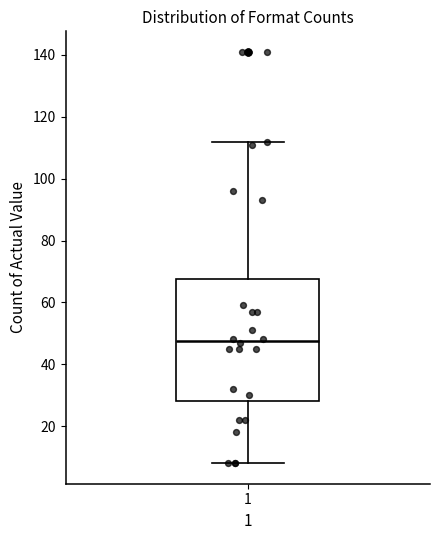

Read this box plot against the y-axis: the position of the median line, the range covered by the box, and the ends of both whiskers. The values are not printed on the chart, so give them approximately, as read against the axis.

median 48, box 28 to 68, whiskers 8 to 112